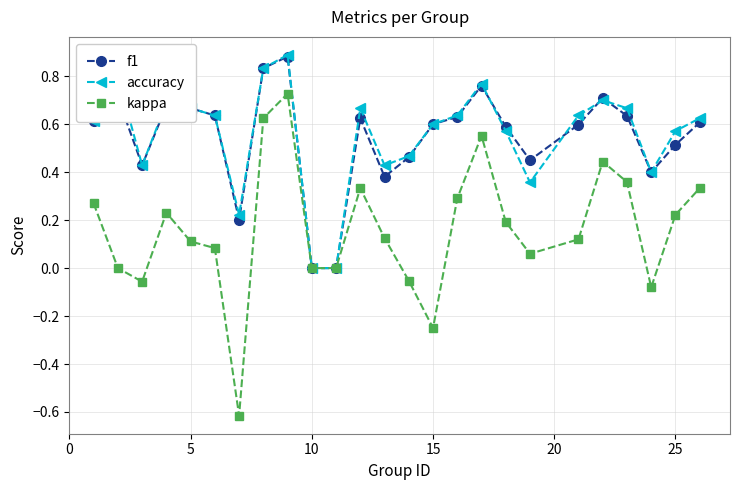

Which series has the widest spread of values?

kappa